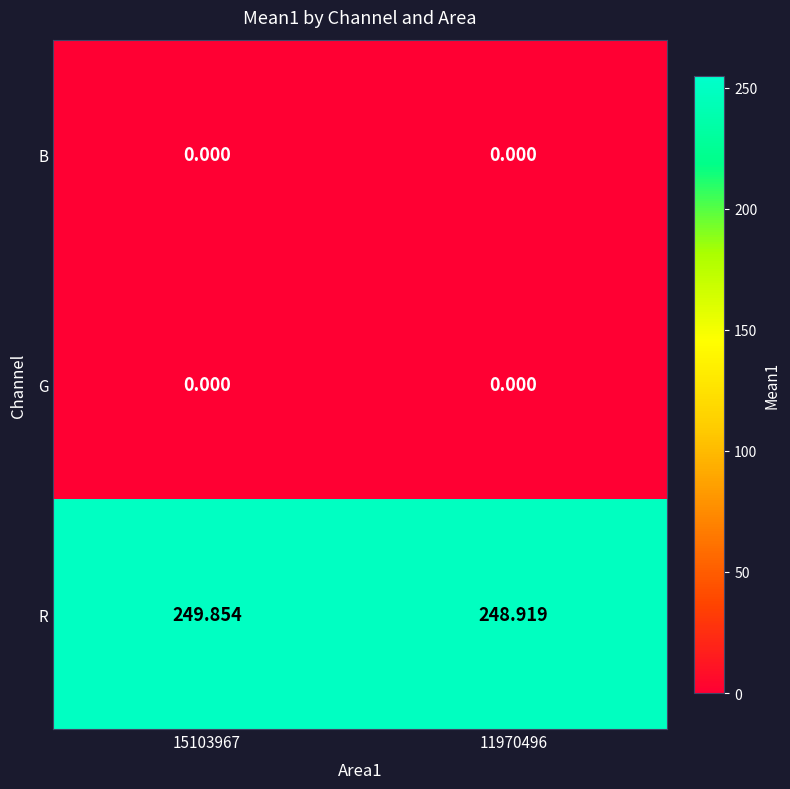

Which series has the largest range (max minus min)?

R